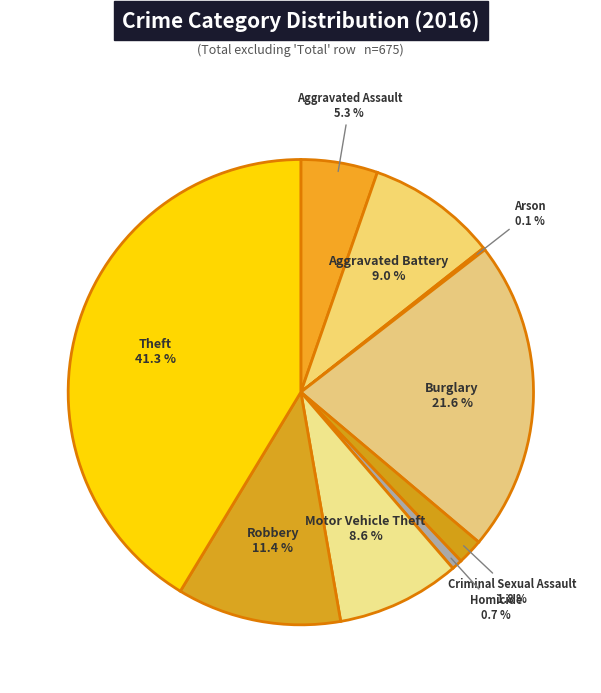

How many segments does this pie chart have?

9